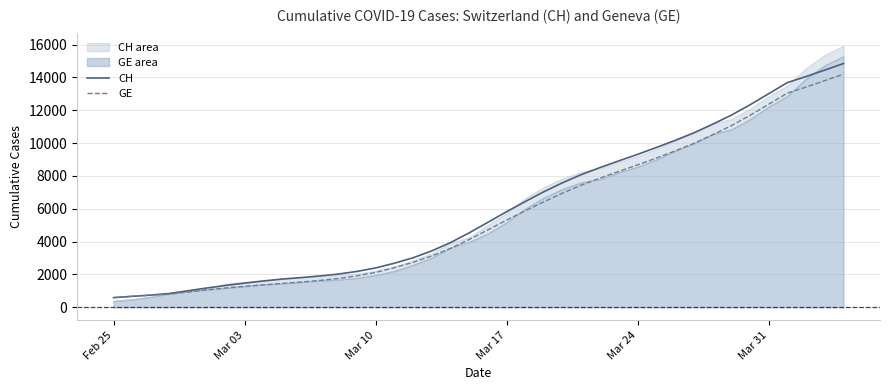

Which series has the largest total across all categories?

CH